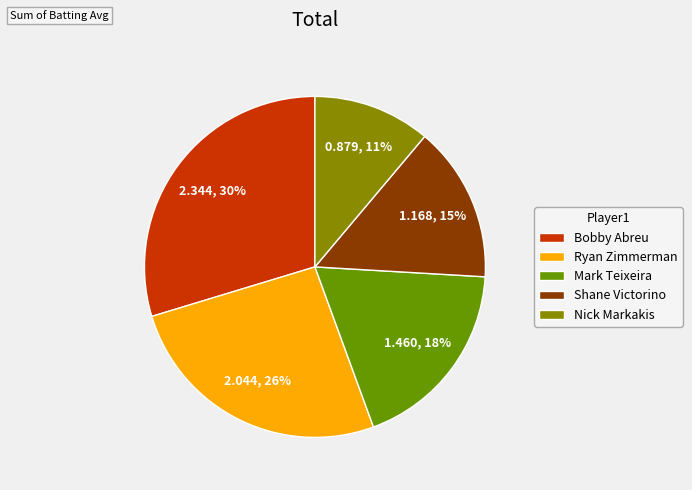

Does Bobby Abreu represent more than half of the total?

No